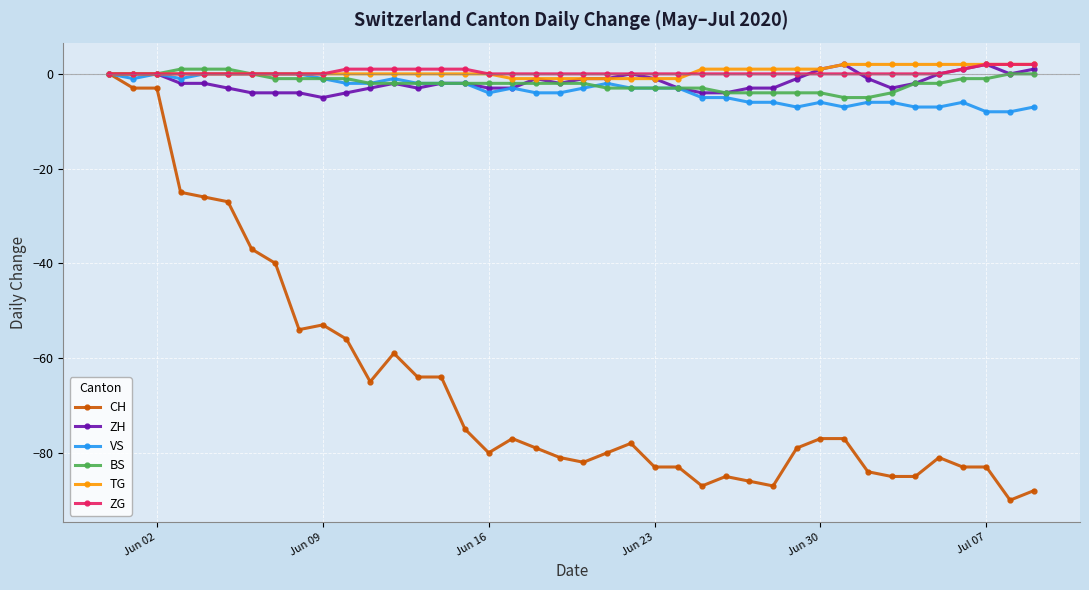

Which series has the largest range (max minus min)?

CH